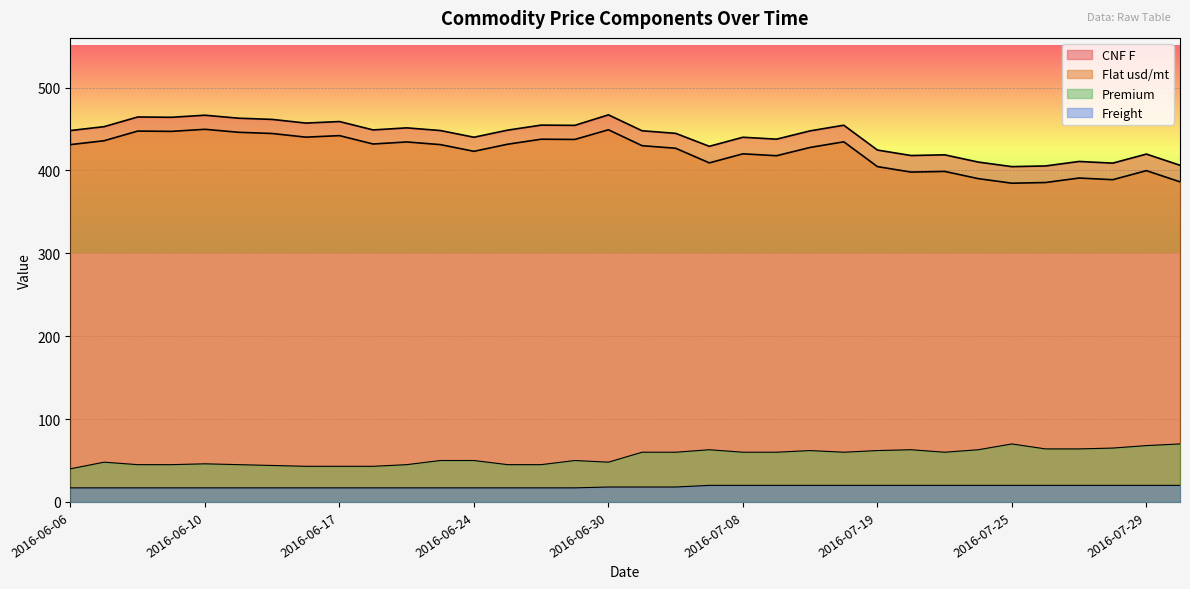

Rank the series by their maximum value, from lowest to highest.

Freight, Premium, Flat usd/mt, CNF F